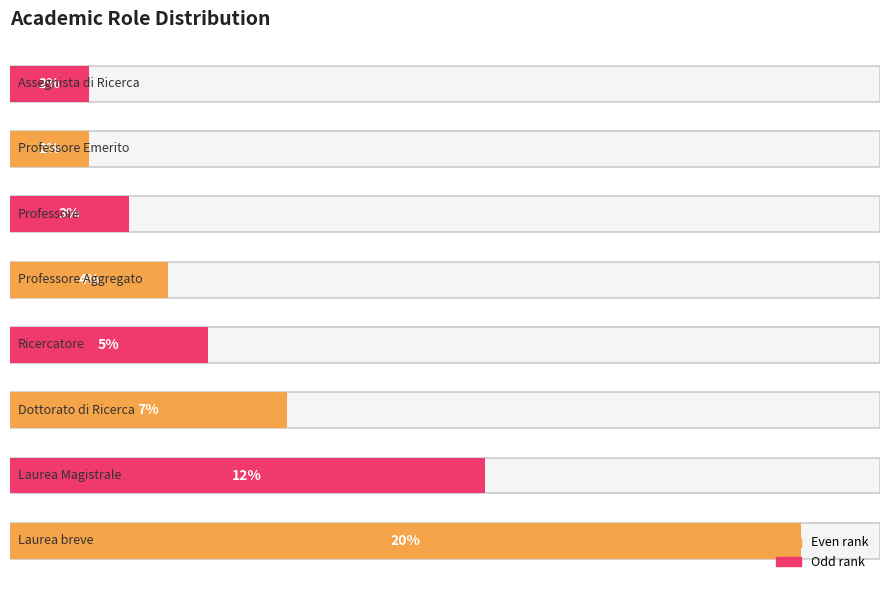

What is the sum of all values?

0.6